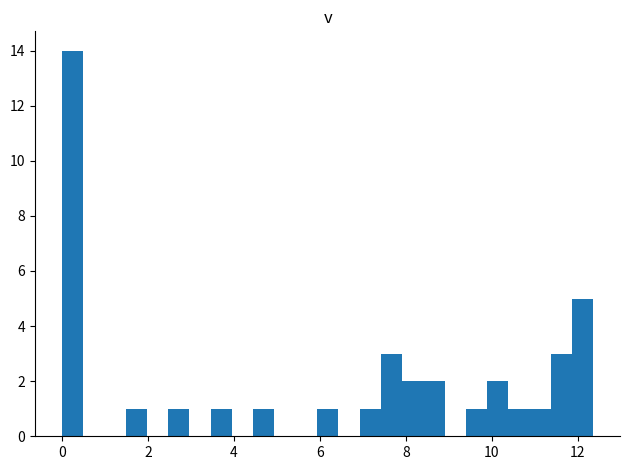

Around what value on the x-axis is the tallest bar? Give the approximate position of its centre, as read against the axis.

0.2